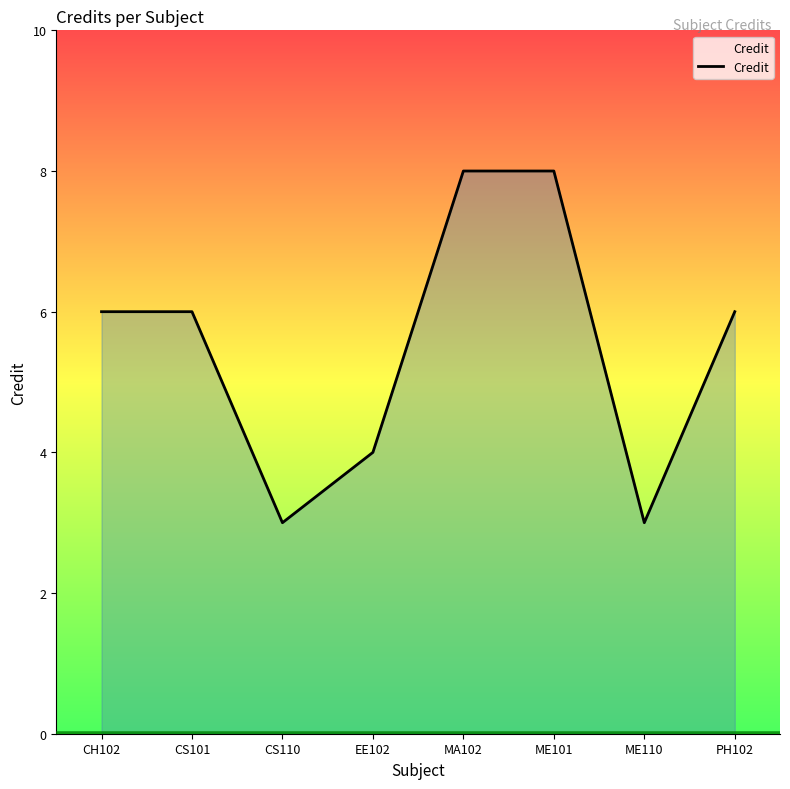

How many lines are shown in the chart?

1